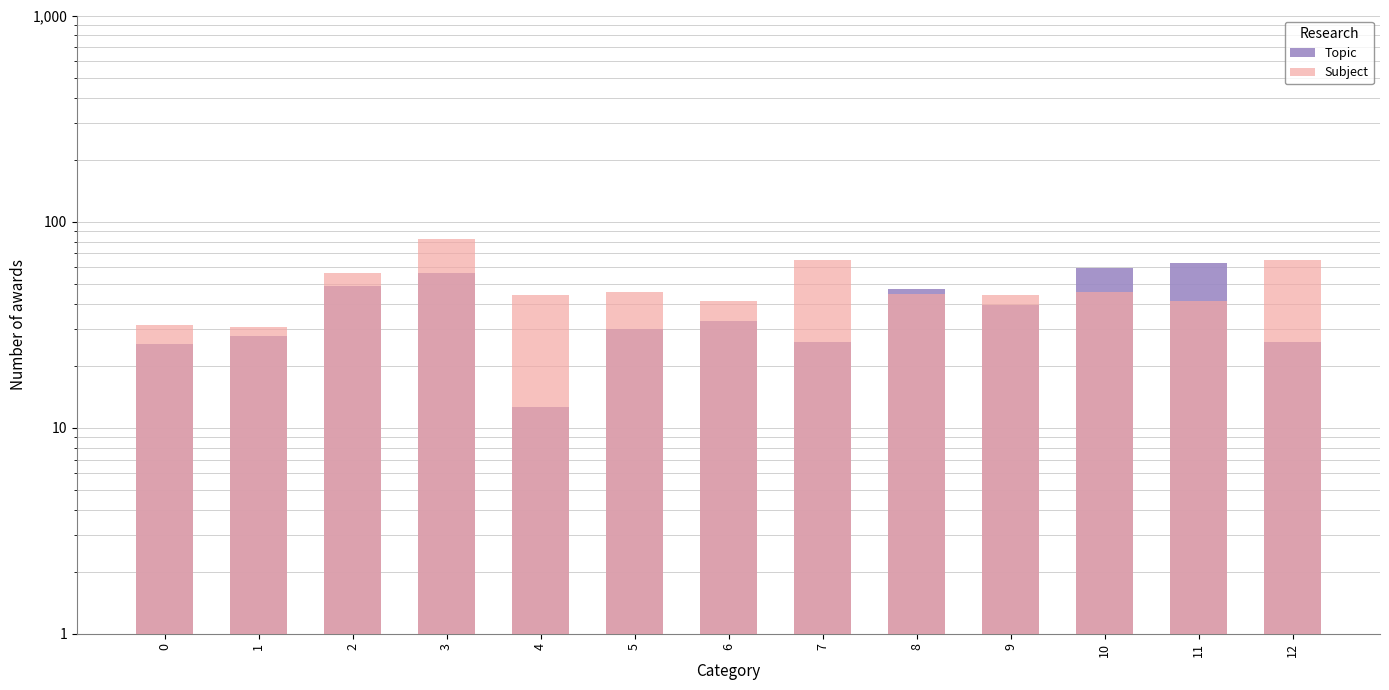

Reading right to left, list all the values displayed in this chart.

Topic: 12=26.1	11=62.6	10=59.4	9=39.2	8=46.8	7=26.1	6=32.9	5=30.0	4=12.6	3=56.2	2=48.8	1=28.0	0=25.4
Subject: 12=65.1	11=41.4	10=45.4	9=44.0	8=44.3	7=65.1	6=41.4	5=45.4	4=44.0	3=82.2	2=56.2	1=30.9	0=31.4